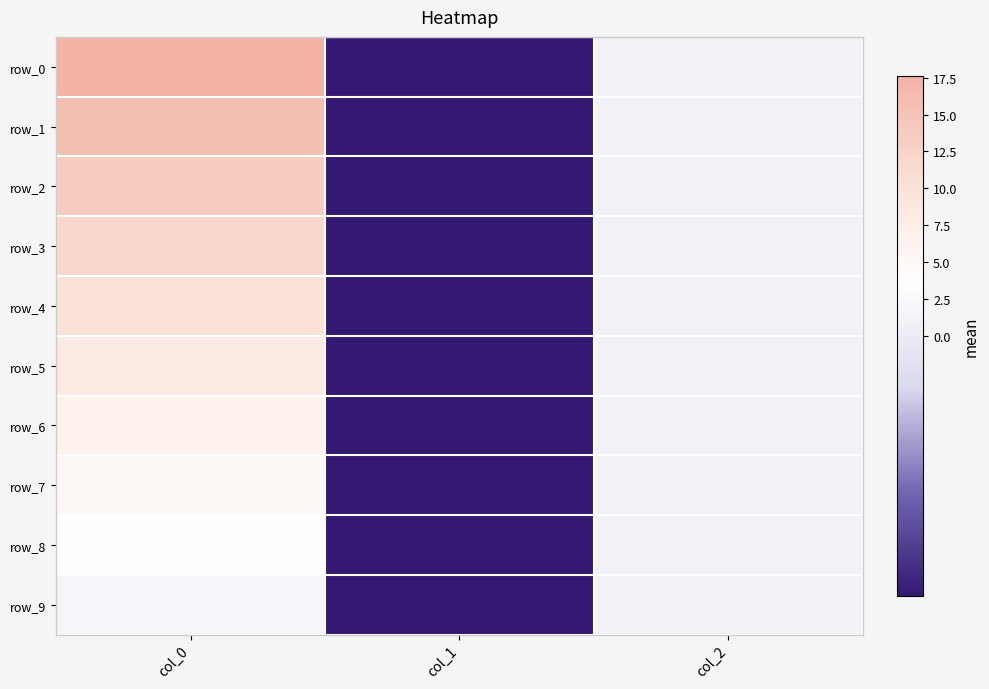

What is the average value of the row_6 series?

2.2